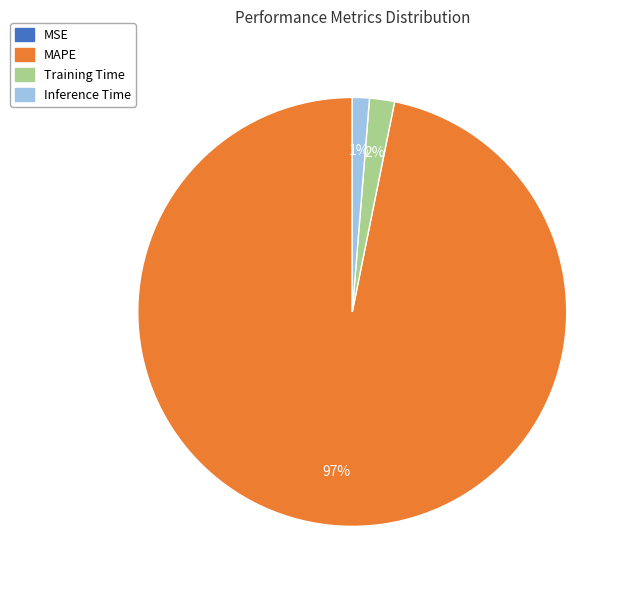

Does any single category account for the majority?

Yes